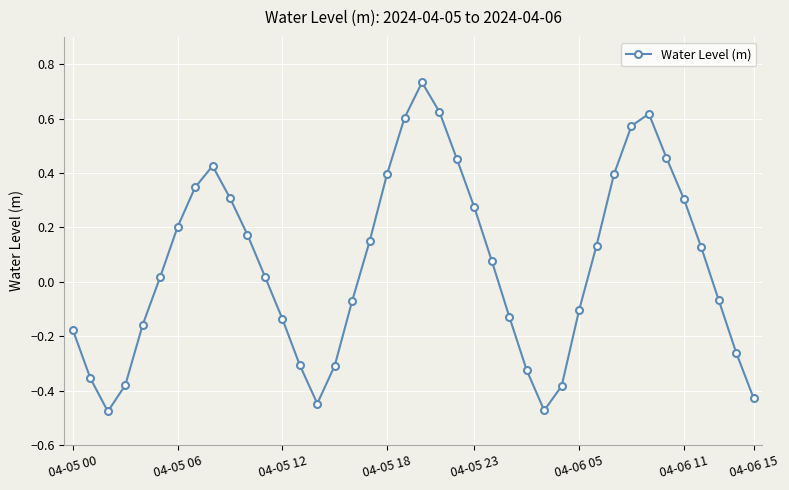

True or false: there are more than 1 points higher than both neighbors.

True